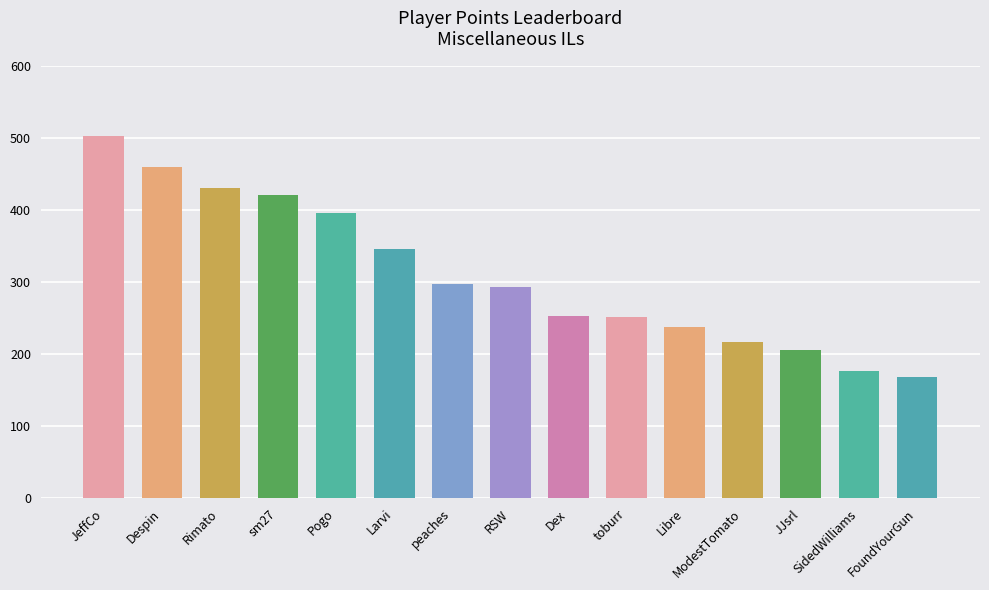

What is the ratio of the value at sm27 to the value at JeffCo?

0.8